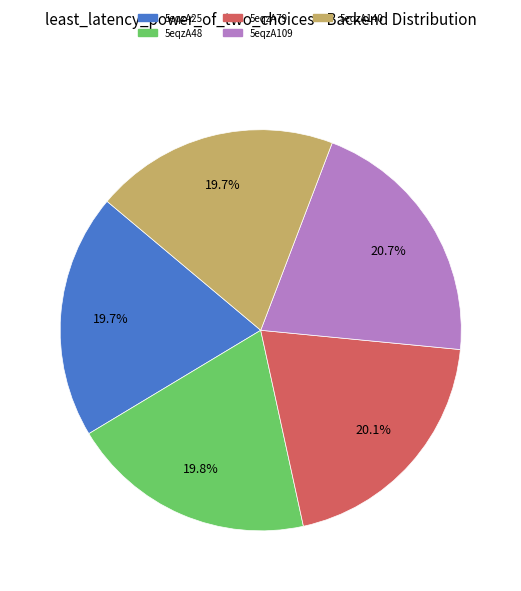

True or false: 5eqzA140 accounts for 25% of the total.

False